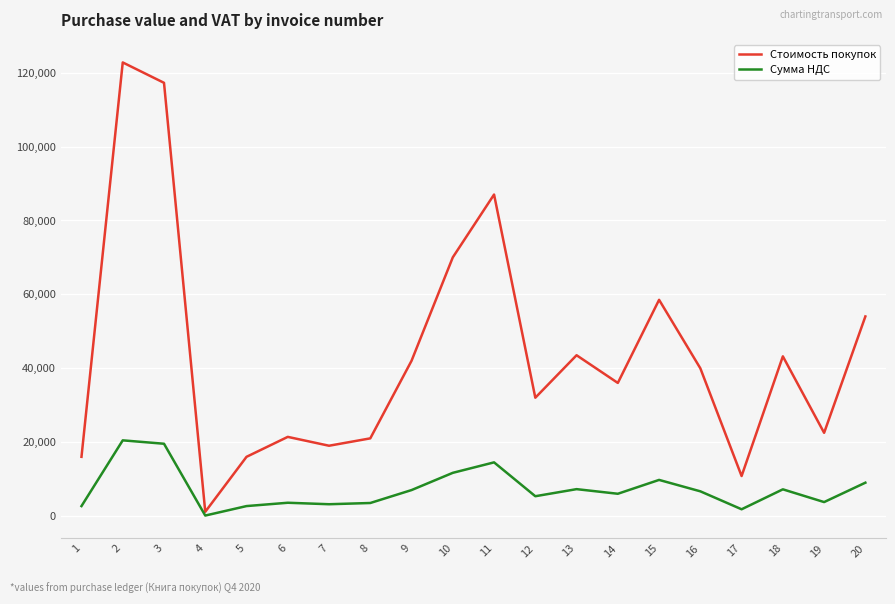

The value of Стоимость покупок at 16 is 39960.0. True or false?

True